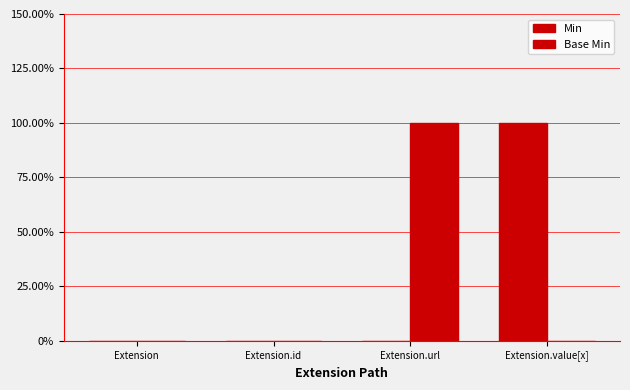

What is the total value across all series at Extension.url?

1